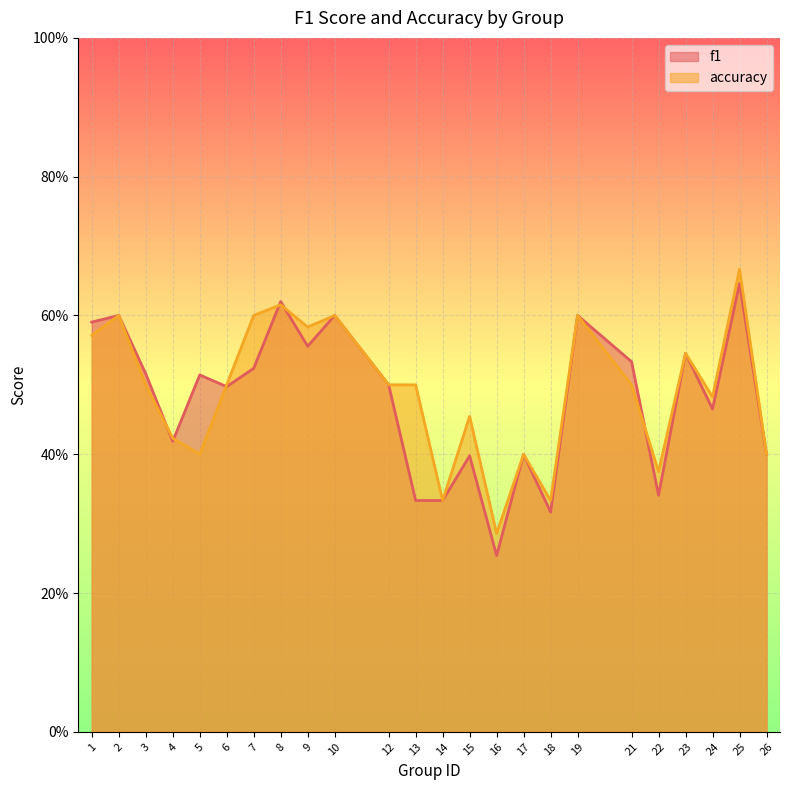

How many data points does each series have?

24